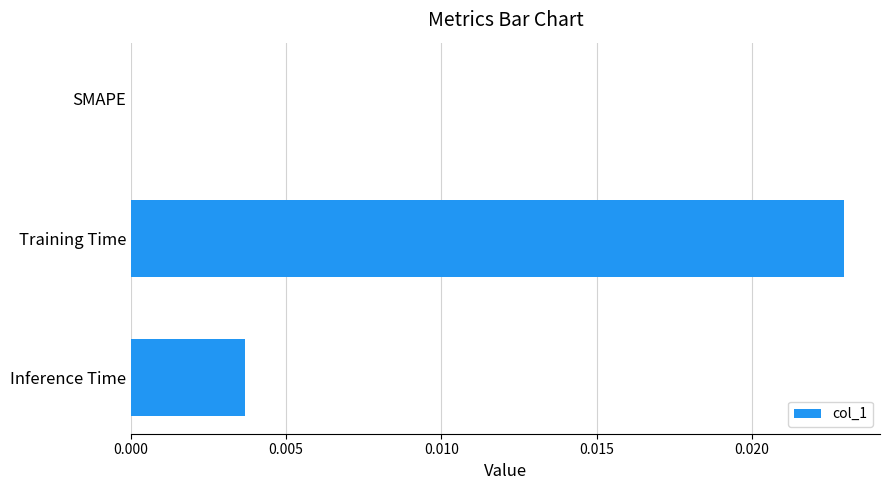

How many values are above zero?

2